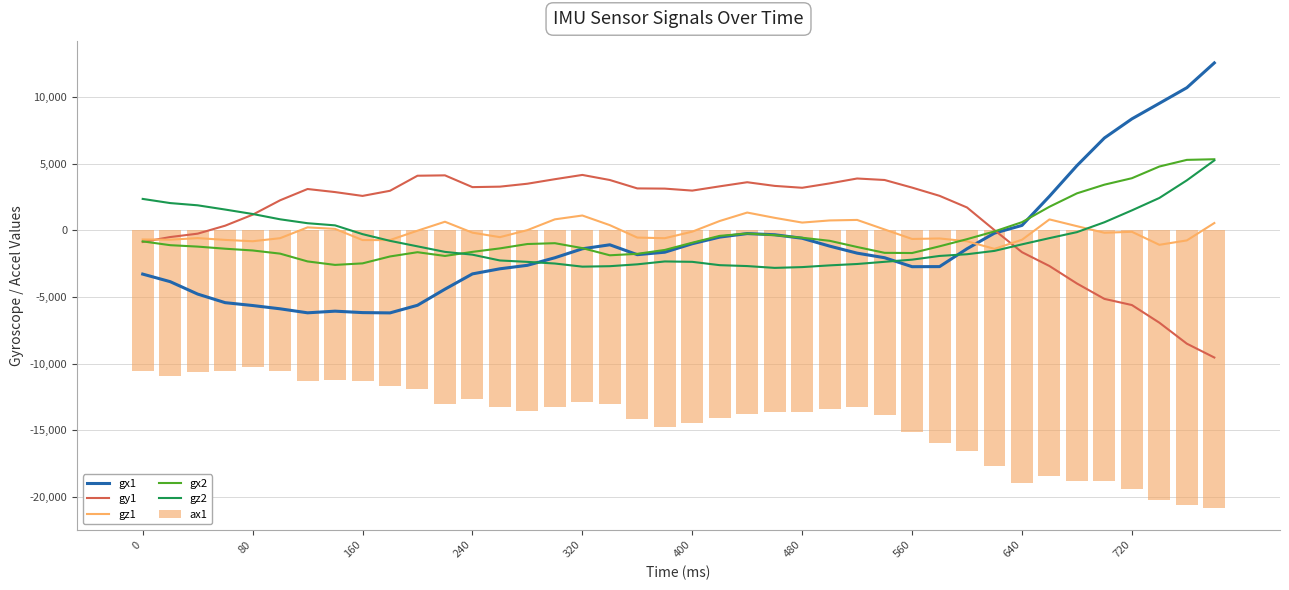

What is the value of the gx2 bar at the 5th from the left?

-1501